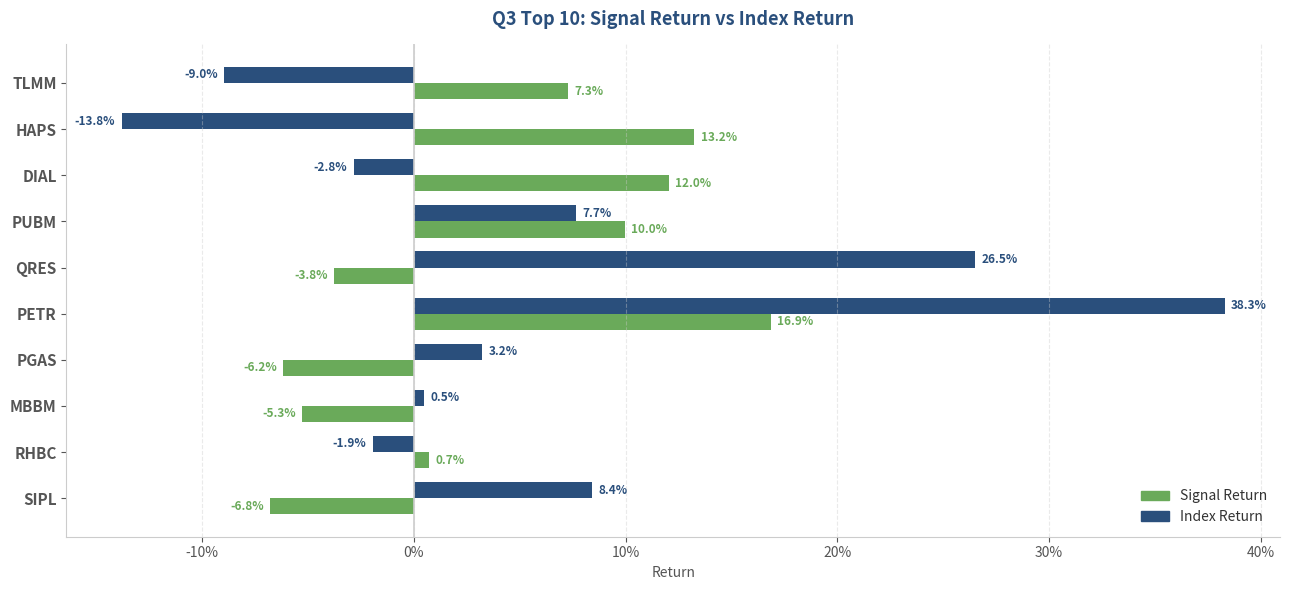

What are all the series names shown in the legend?

Signal Return, Index Return